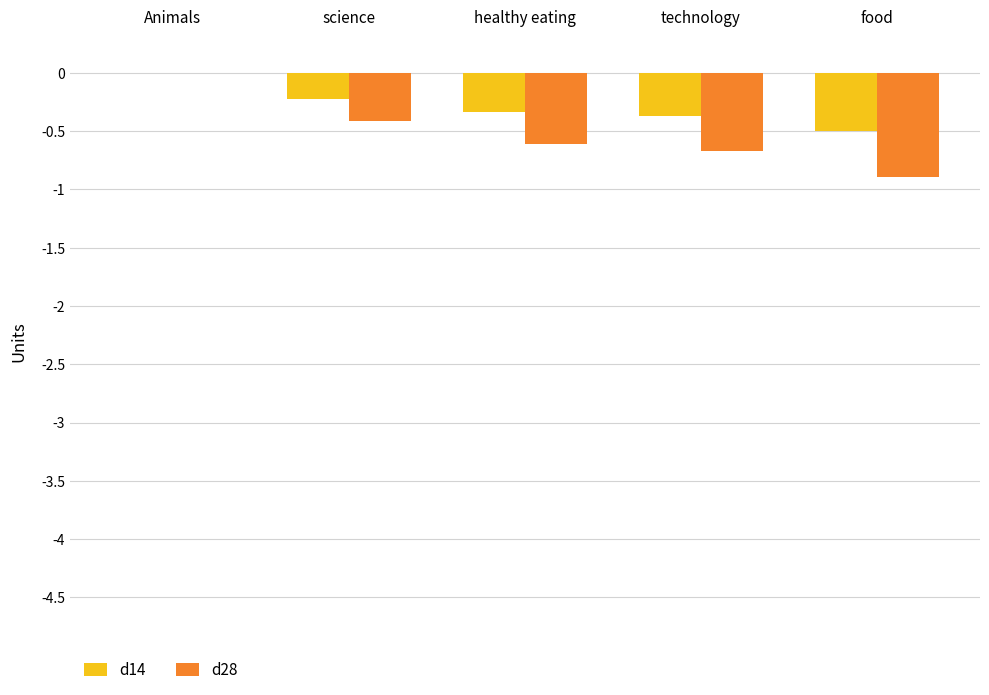

At which category does the chart reach its peak across all series?

Animals